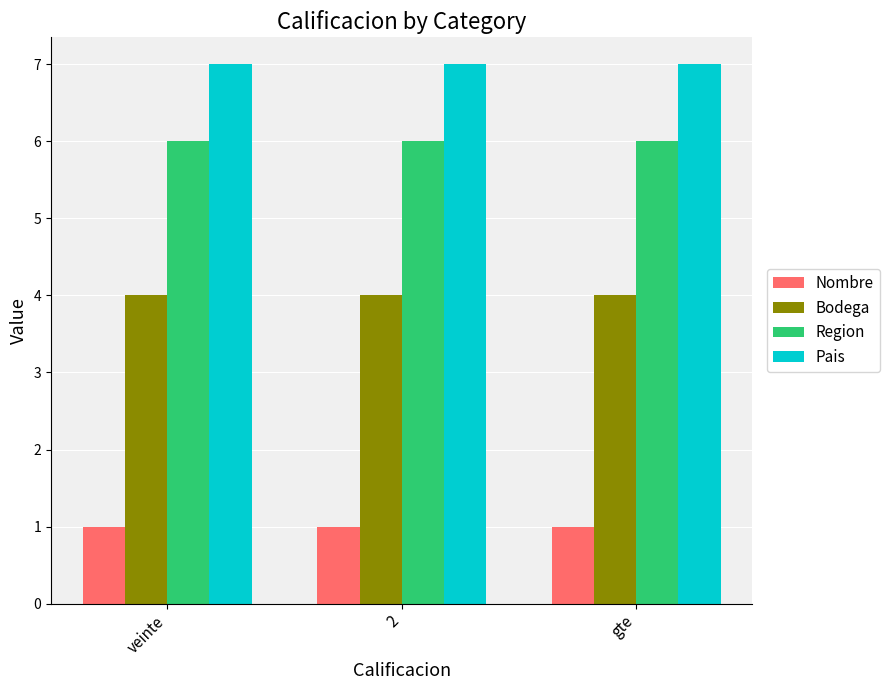

Which series has the largest total across all categories?

Pais